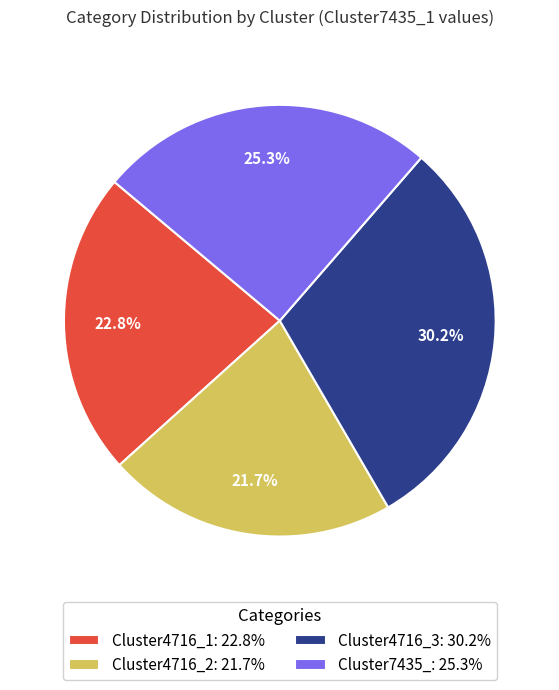

Combined, what portion of the pie is Cluster4716_2 and Cluster4716_1?

44.5%